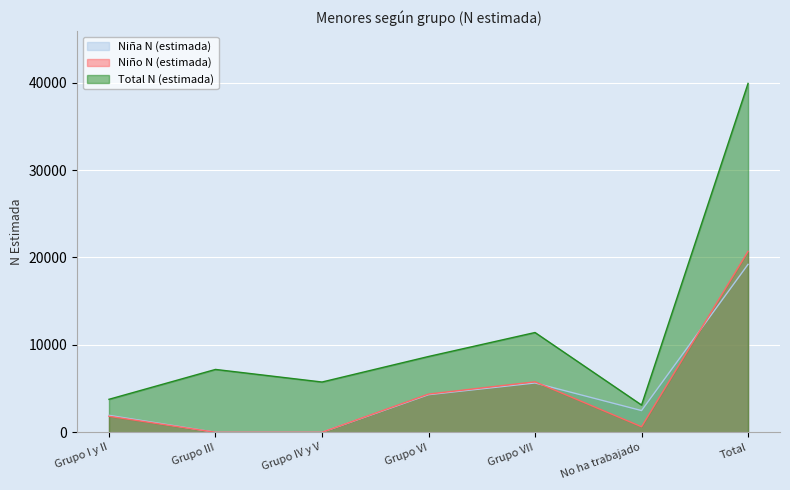

Which series ends up on top after the final intersection of Niña N (estimada) and Niño N (estimada)?

Niño N (estimada)